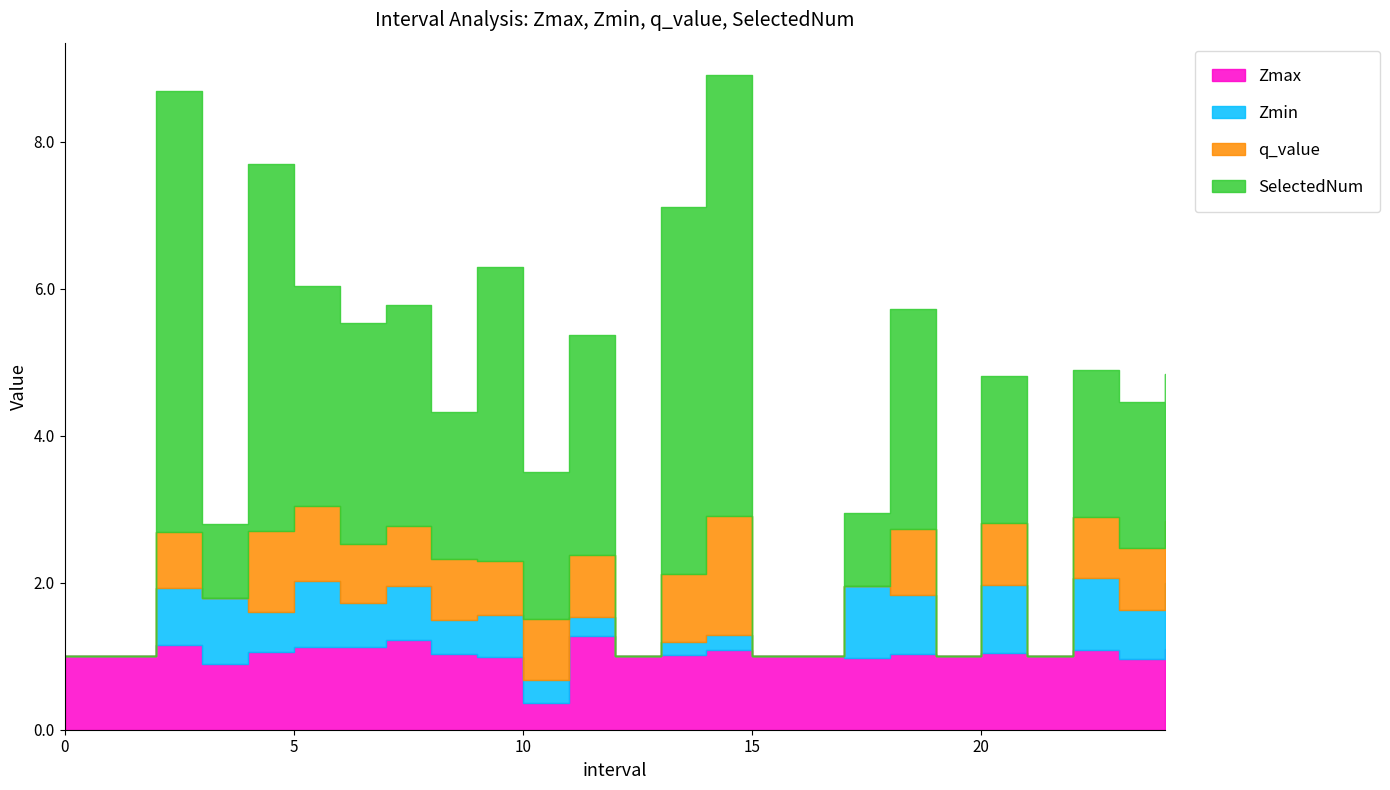

Does the chart display data point markers on the line(s)?

No